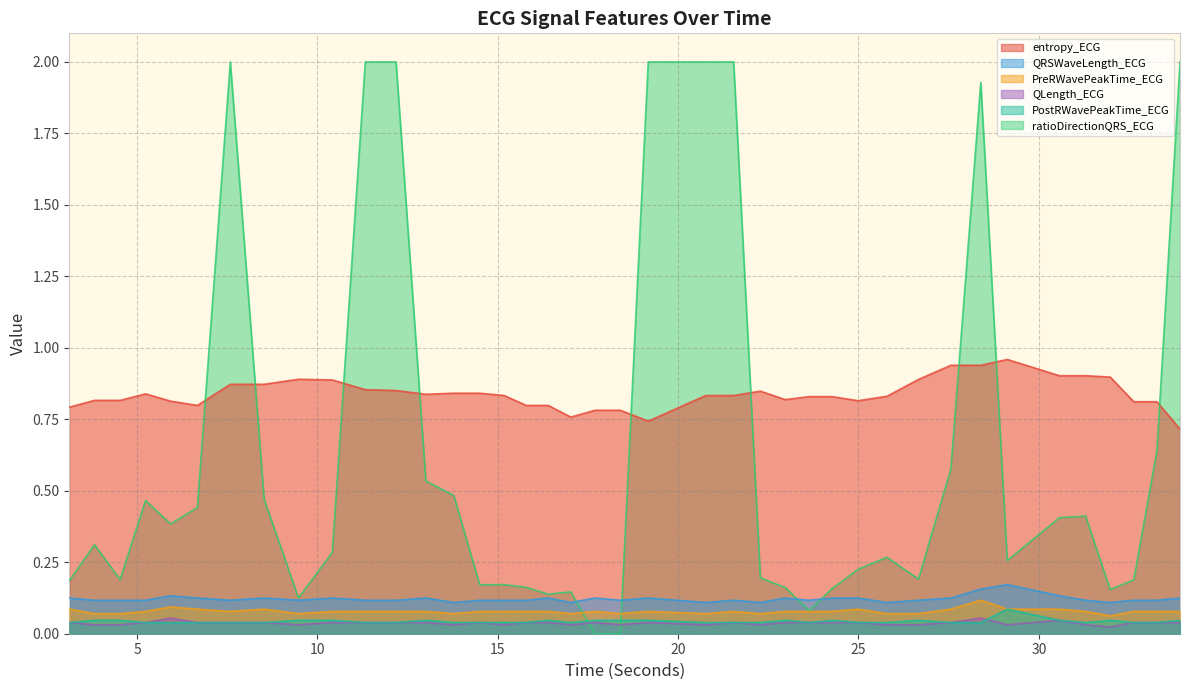

Is it true that PostRWavePeakTime_ECG equals 0.0 at 15.7890625?

True